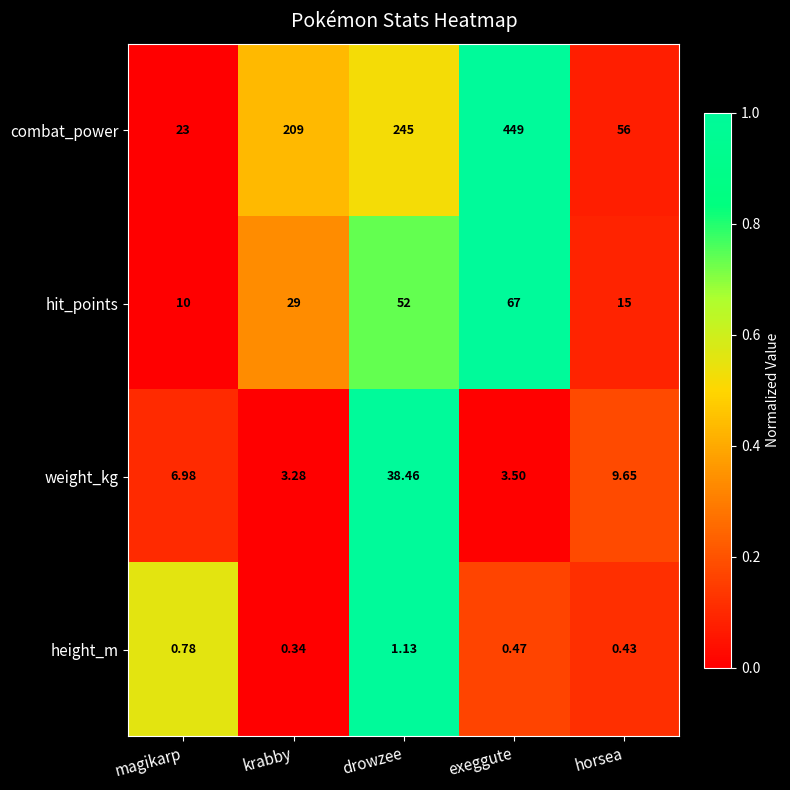

Which series changed the most between magikarp and krabby?

combat_power